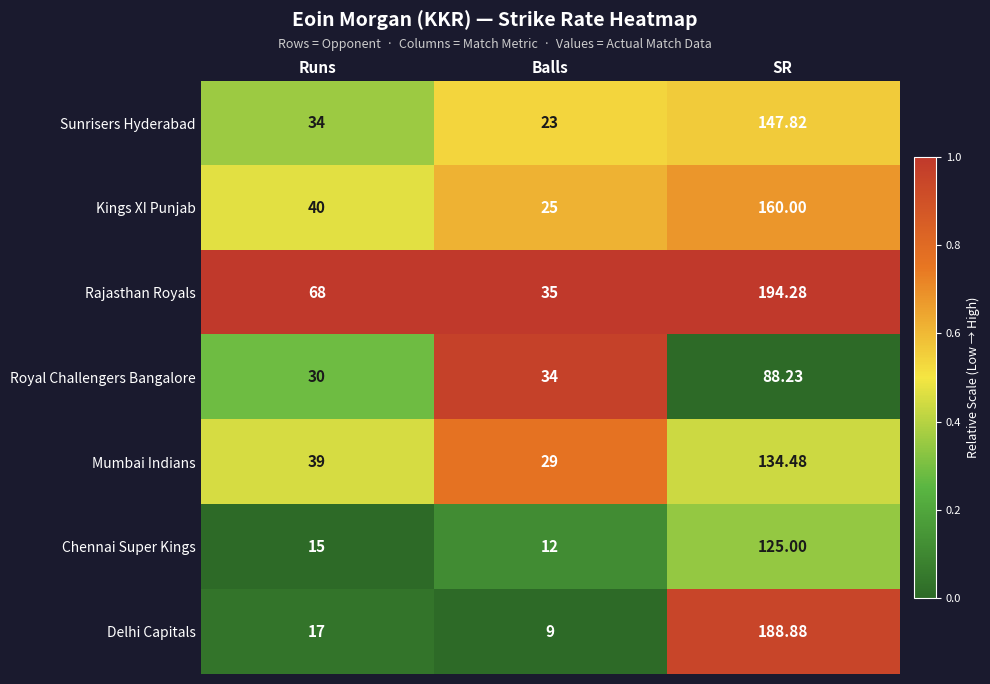

At which category is the sum across all series the highest?

SR